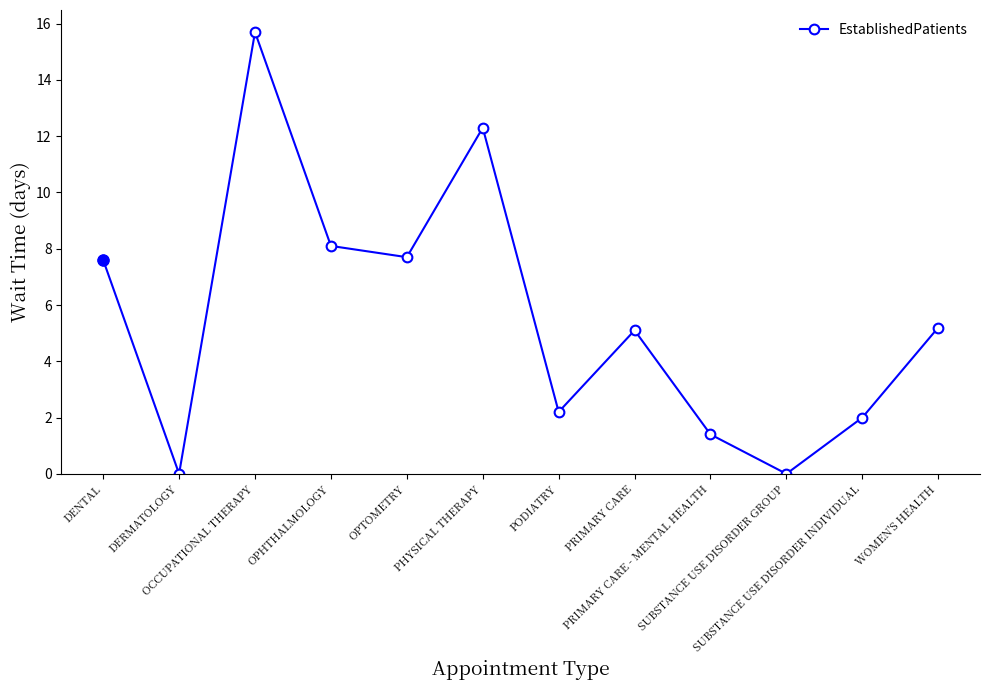

Is this an area chart (filled region under the line)?

No